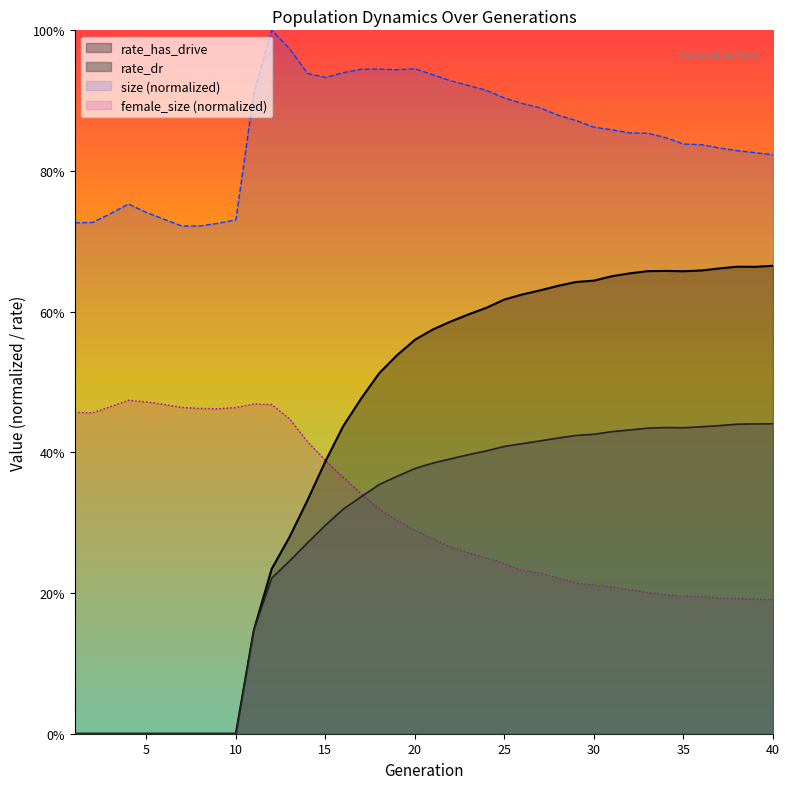

True or false: rate_has_drive and size cross at least once.

False